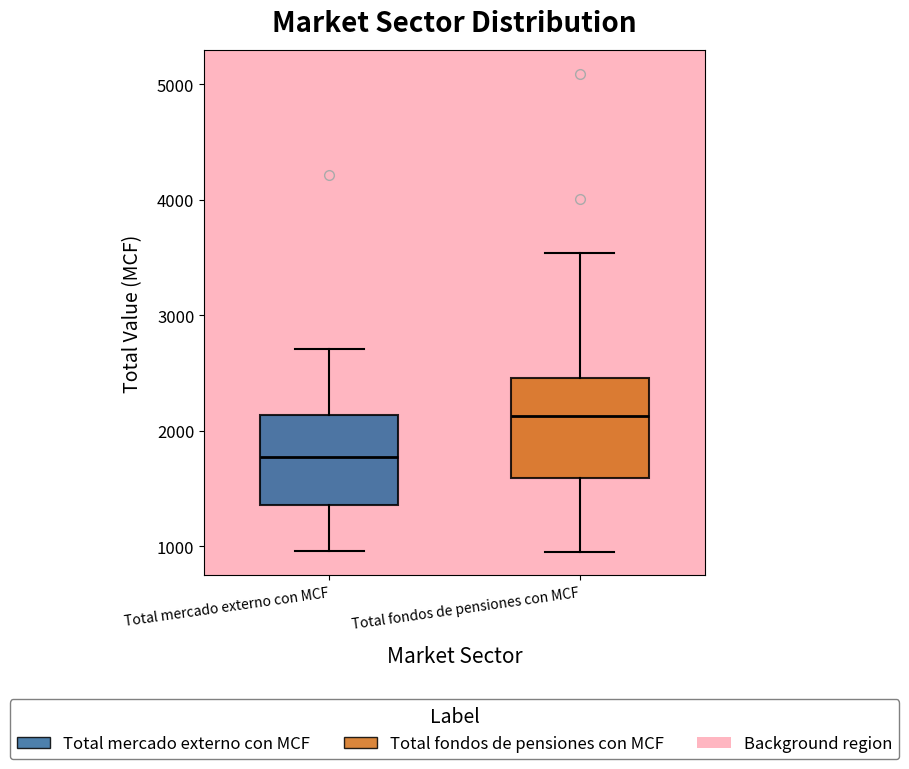

Which box has the highest median line?

Total fondos de pensiones con MCF